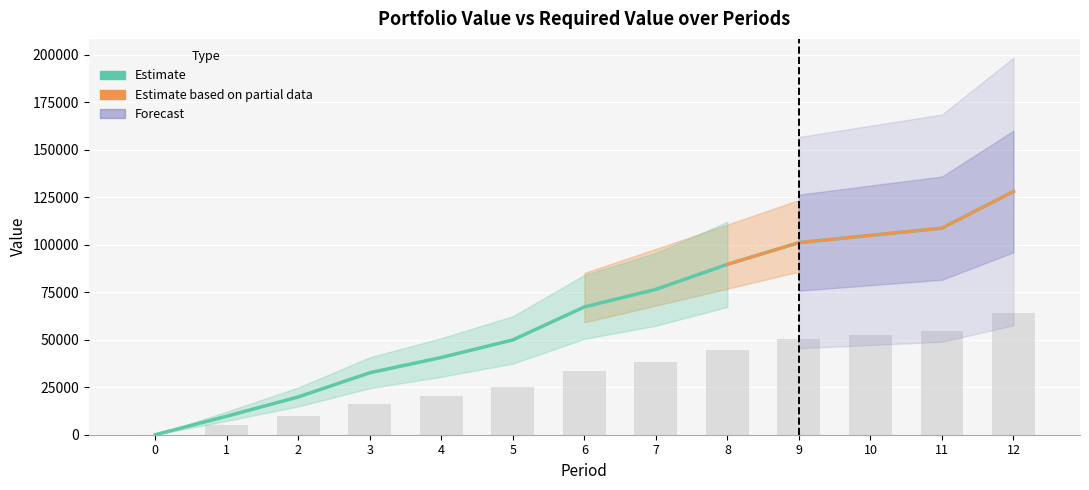

Between 7 and 4, which is larger?

7